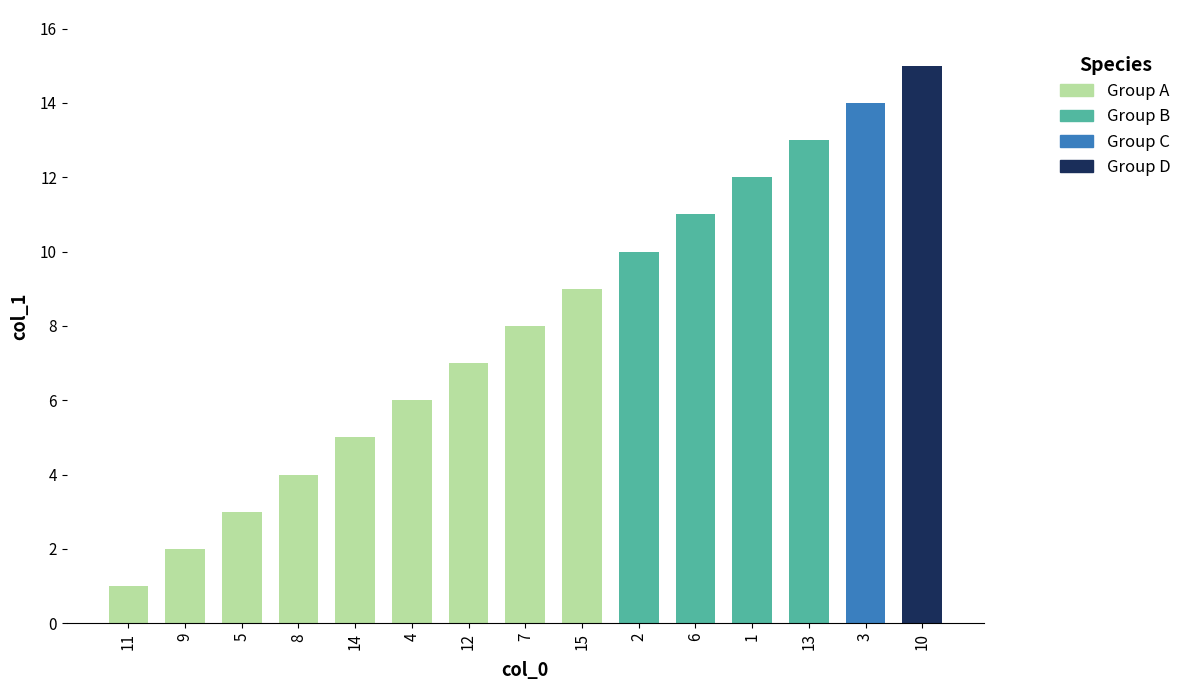

What is the sum of all values?

120